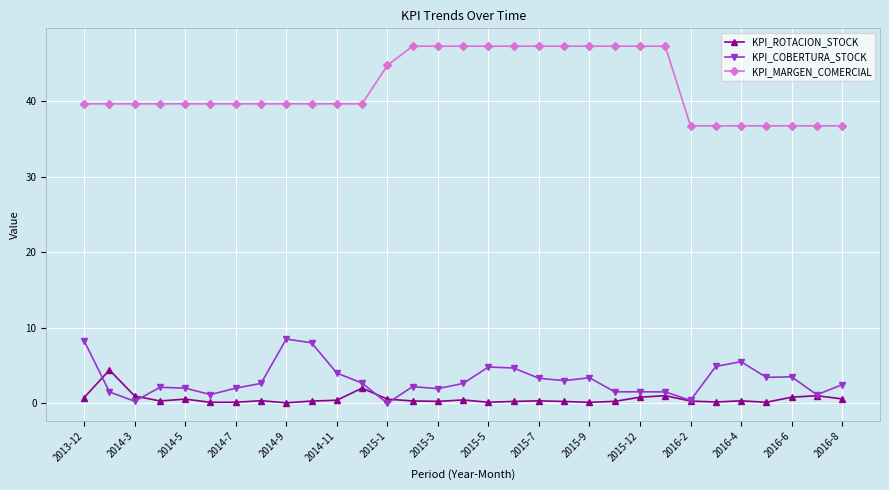

True or false: KPI_ROTACION_STOCK and KPI_MARGEN_COMERCIAL cross at least once.

False